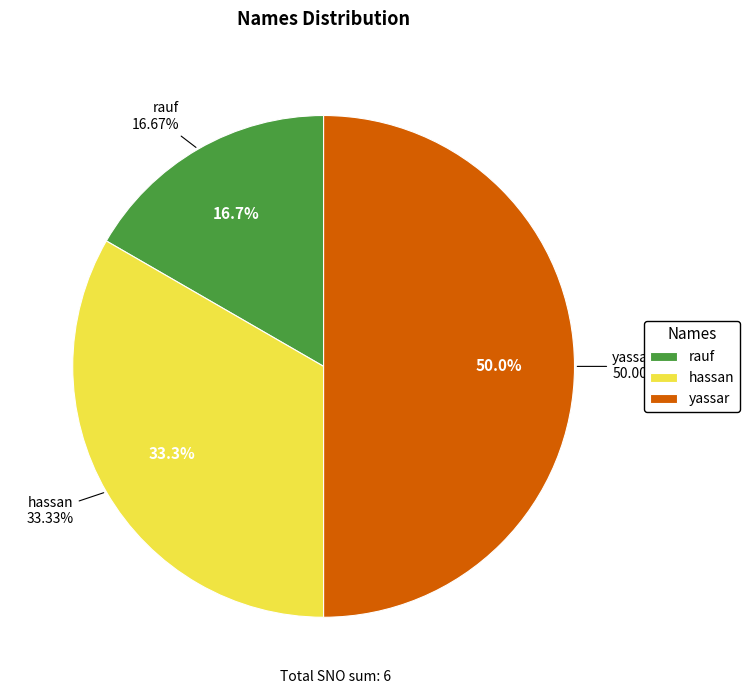

Rank the categories by value from lowest to highest.

rauf, hassan, yassar